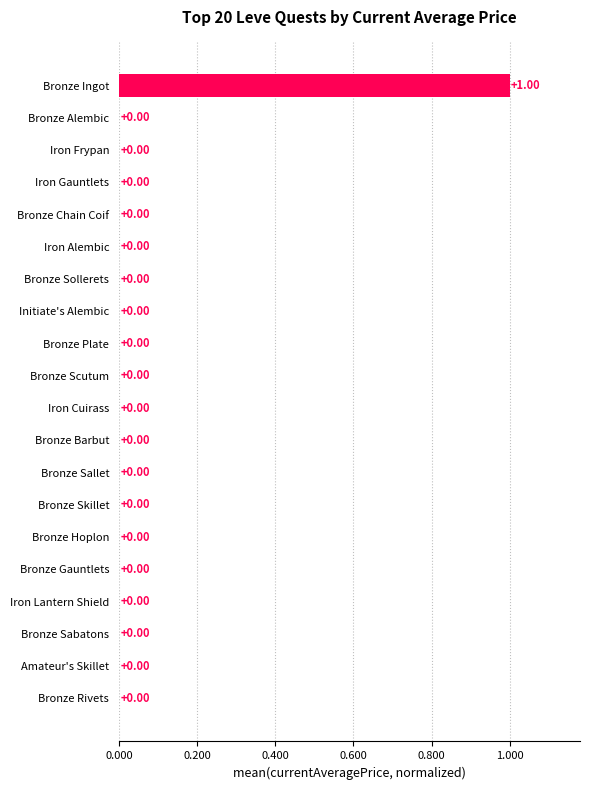

Which category has the highest value across all series?

Bronze Ingot